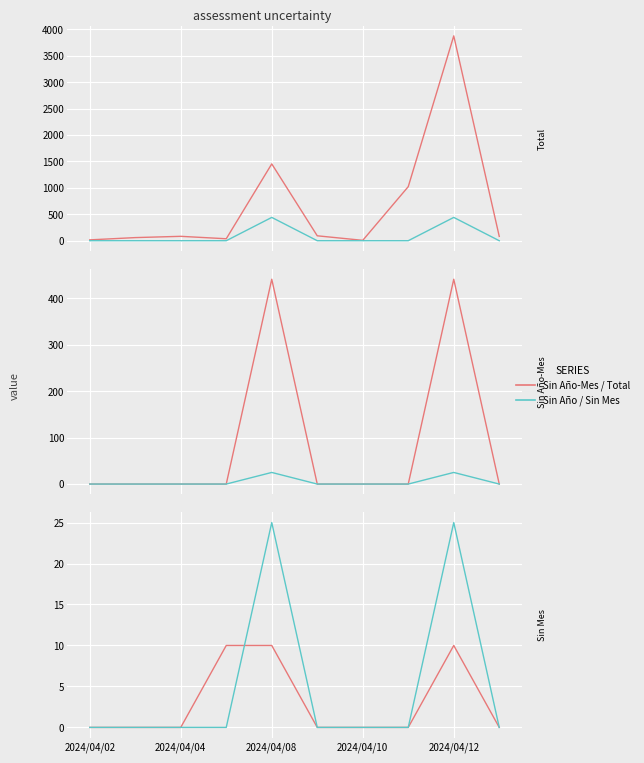

Rank the series at 9 from lowest to highest value.

Sin Año-Mes / Total, Sin Año / Sin Mes